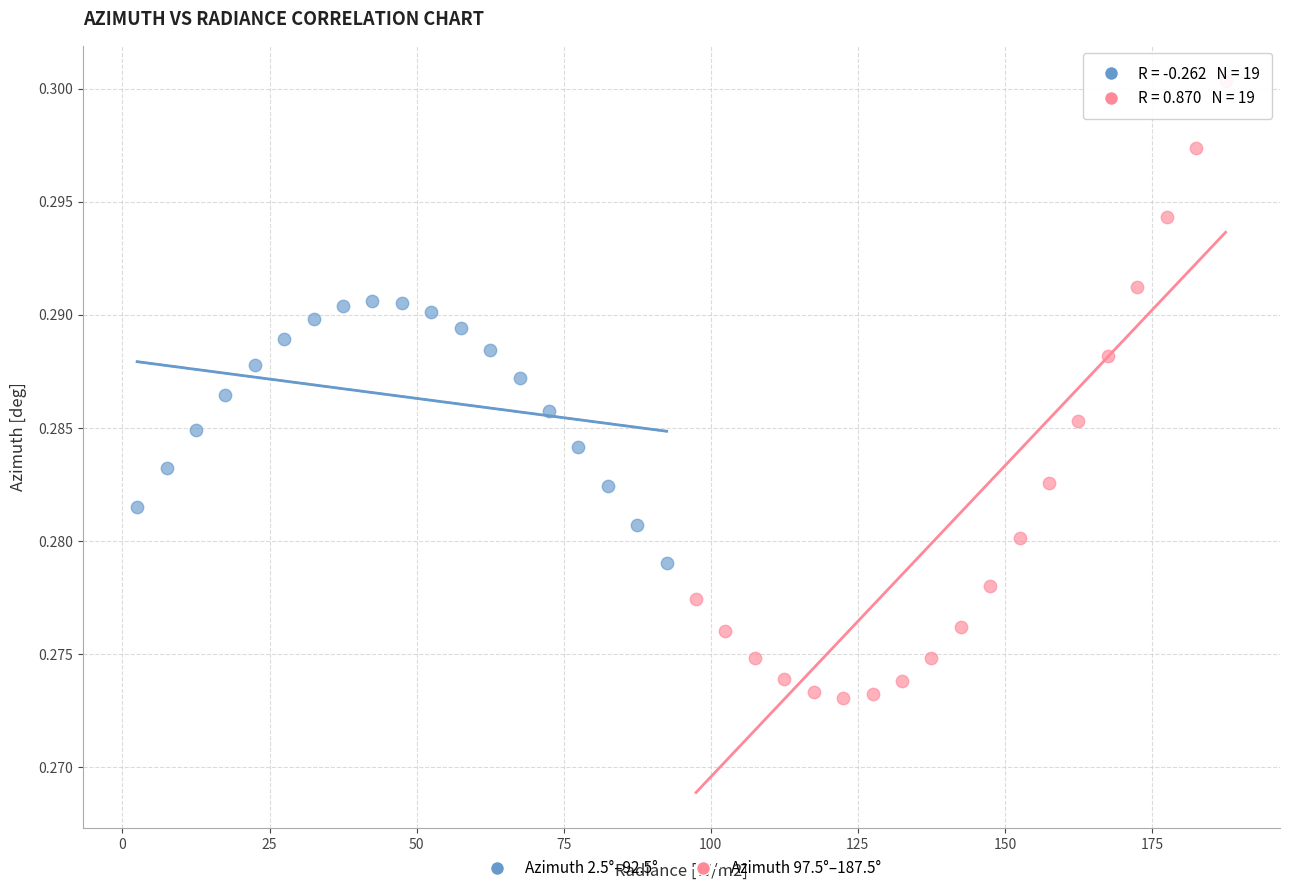

Which series reaches the maximum Y coordinate?

Azimuth 97.5°–187.5°